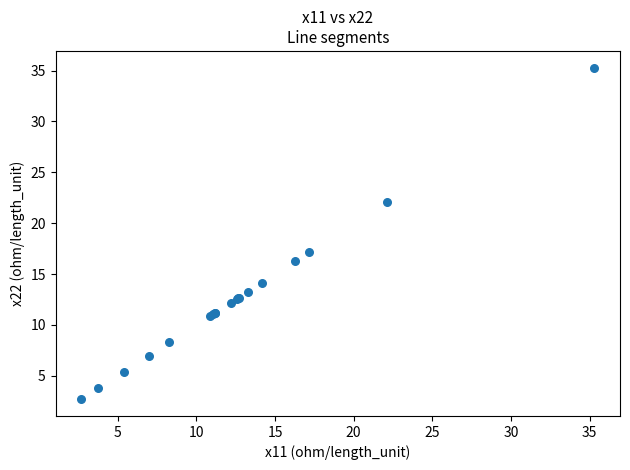

What Y value in the scatter plot is closest to 18?

17.2